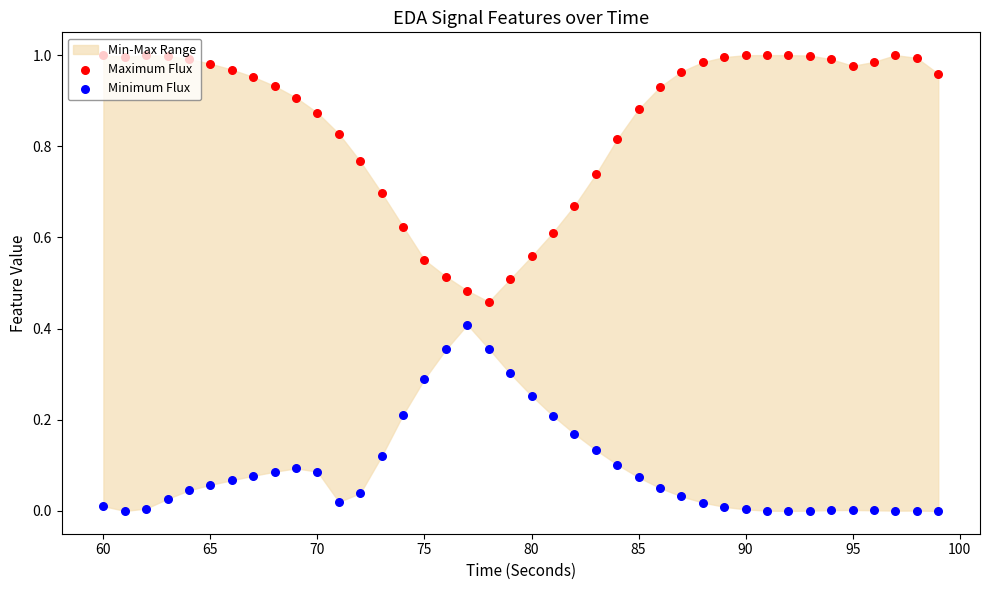

Which series has the largest total across all categories?

Maximum Flux